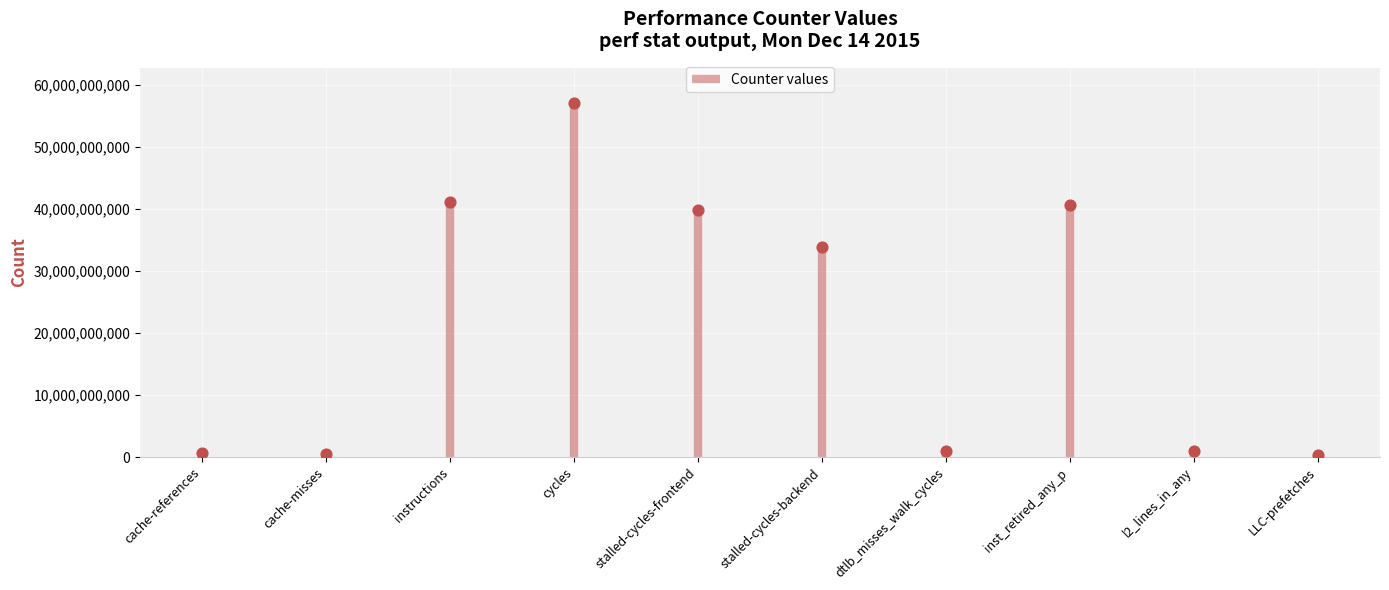

Approximately how many times larger is the value at cycles compared to LLC-prefetches?

184.9